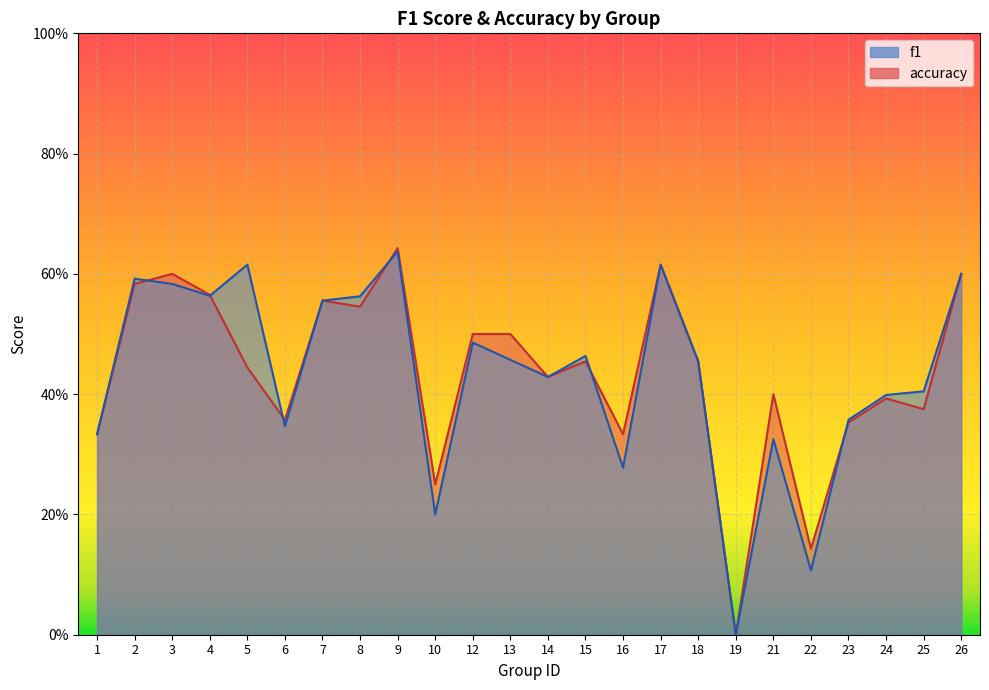

True or false: f1 and accuracy cross at least once.

True